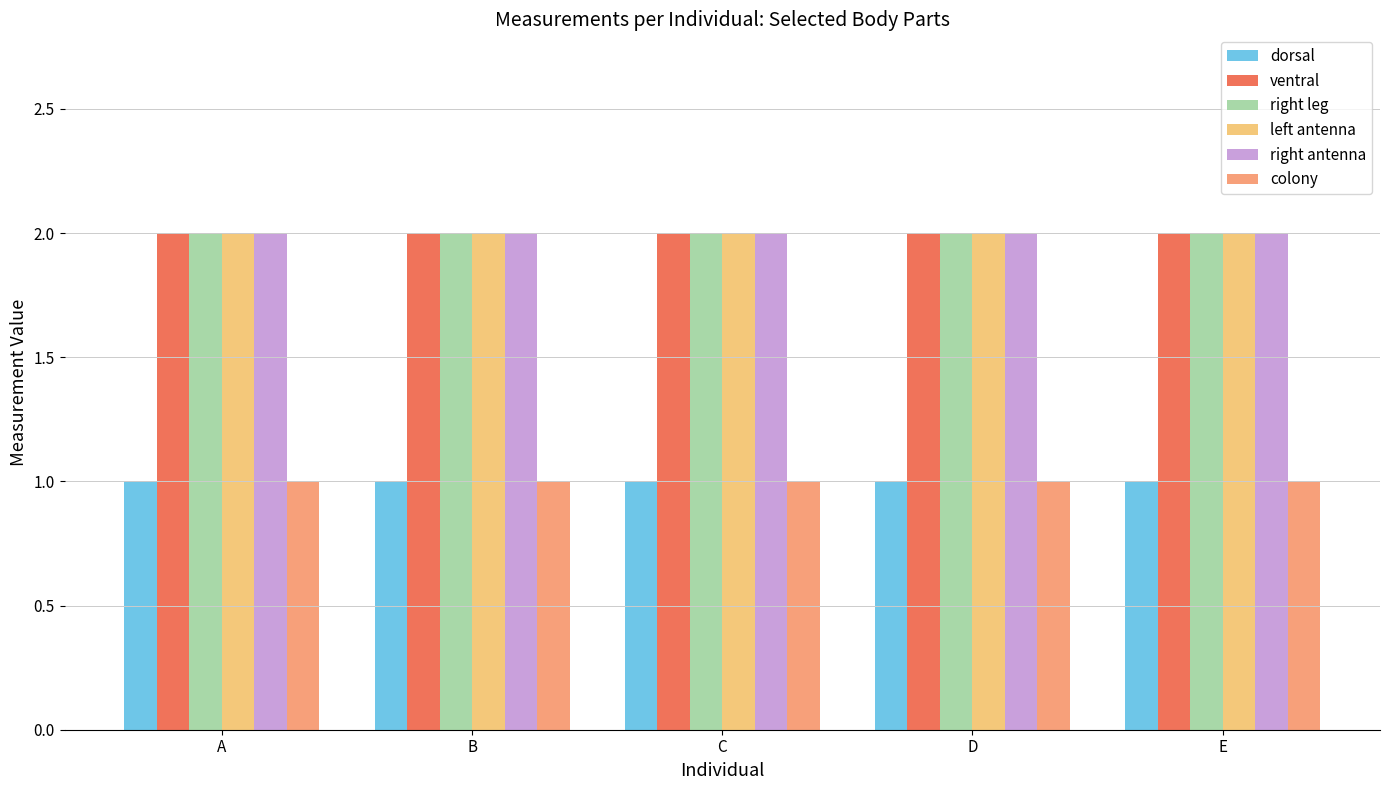

Is the value of right antenna at E greater than the value of dorsal at B?

Yes